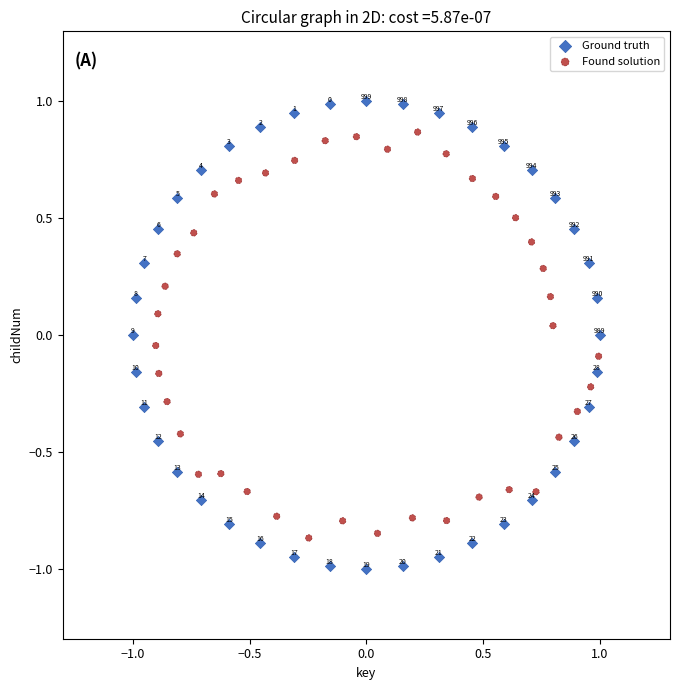

Which series contains the highest Y value?

Ground truth